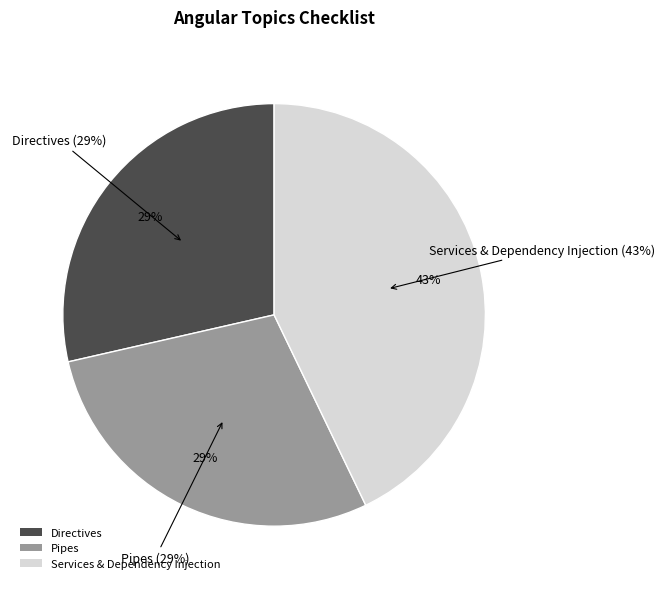

True or false: Directives accounts for 29% of the total.

True